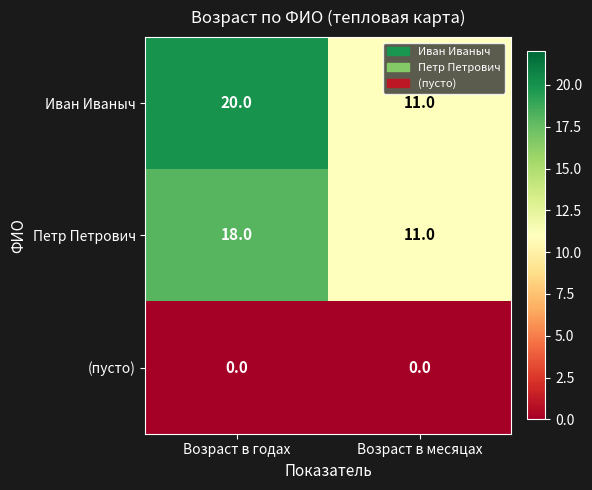

What is the average value of the Иван Иваныч series?

16